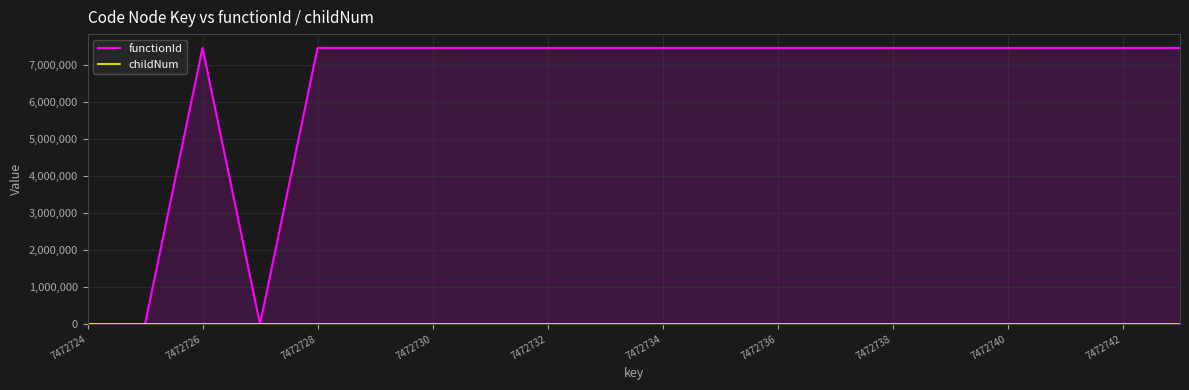

Where is childNum nearest to the value 0?

7472724